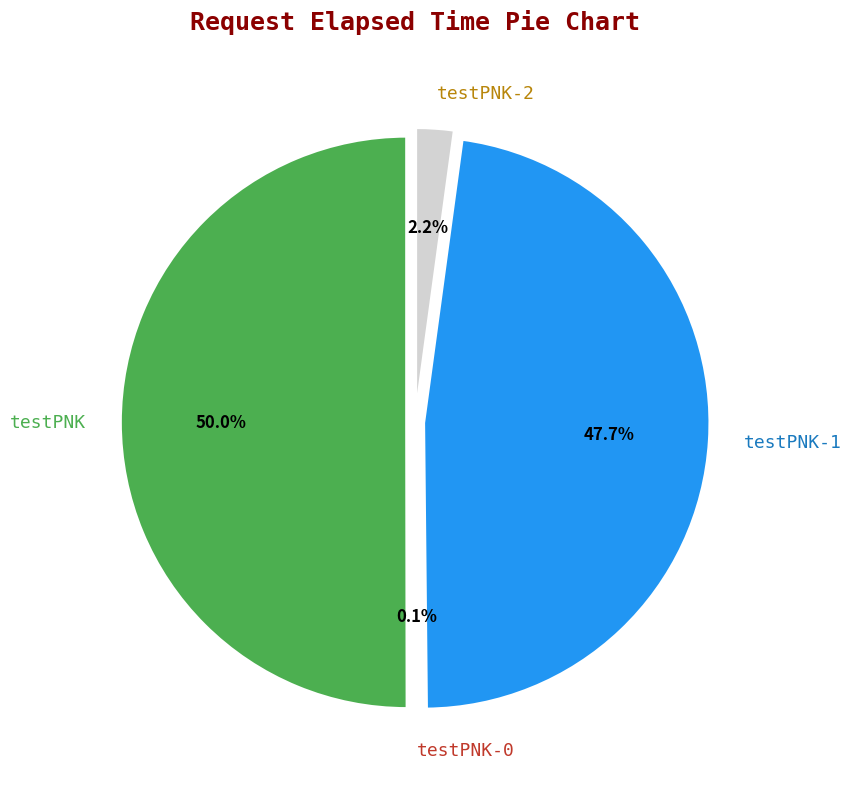

Which category accounts for the majority?

testPNK